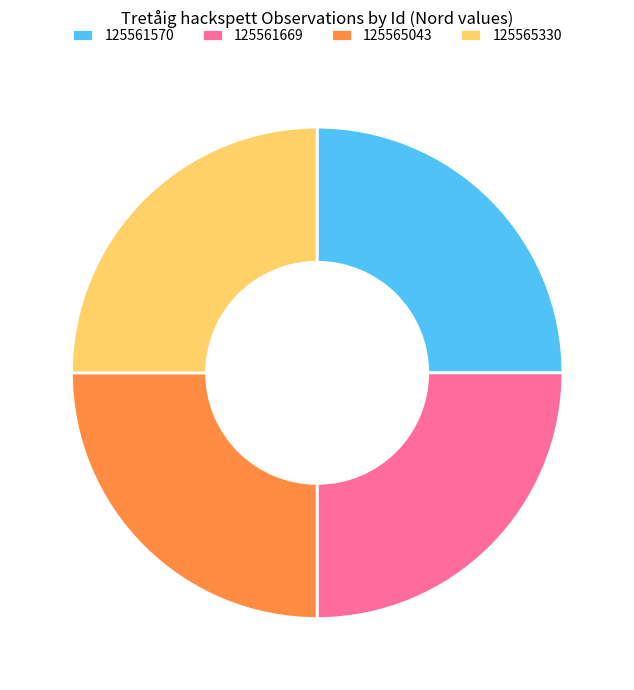

What is the ratio of the value at 125561570 to the value at 125565330?

1.0